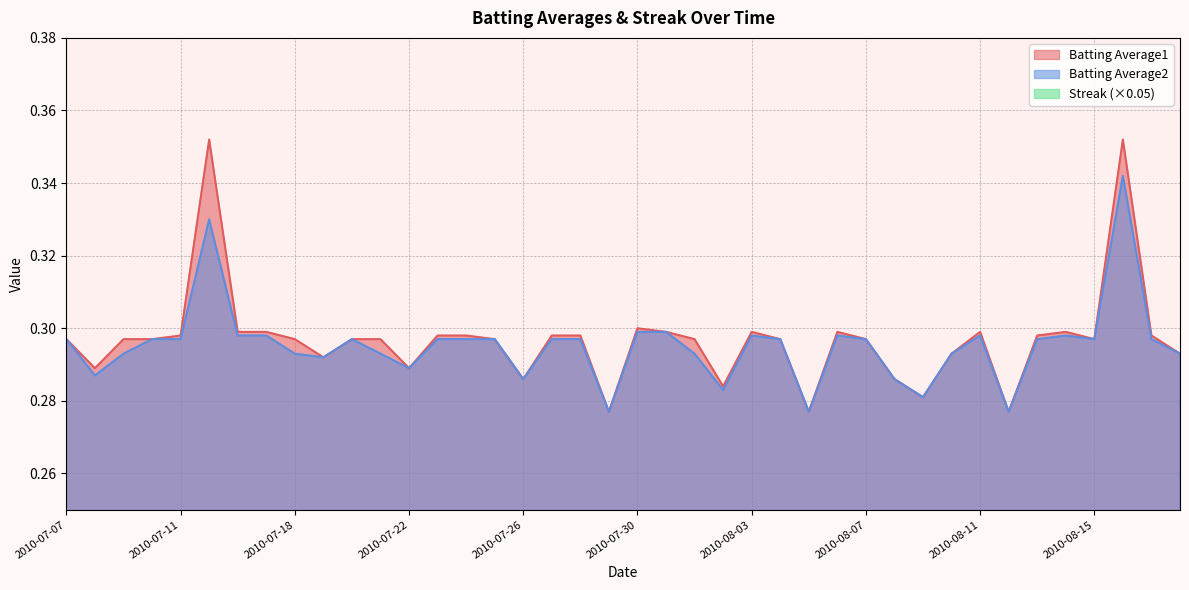

At how many categories does at least one series exceed 0?

40